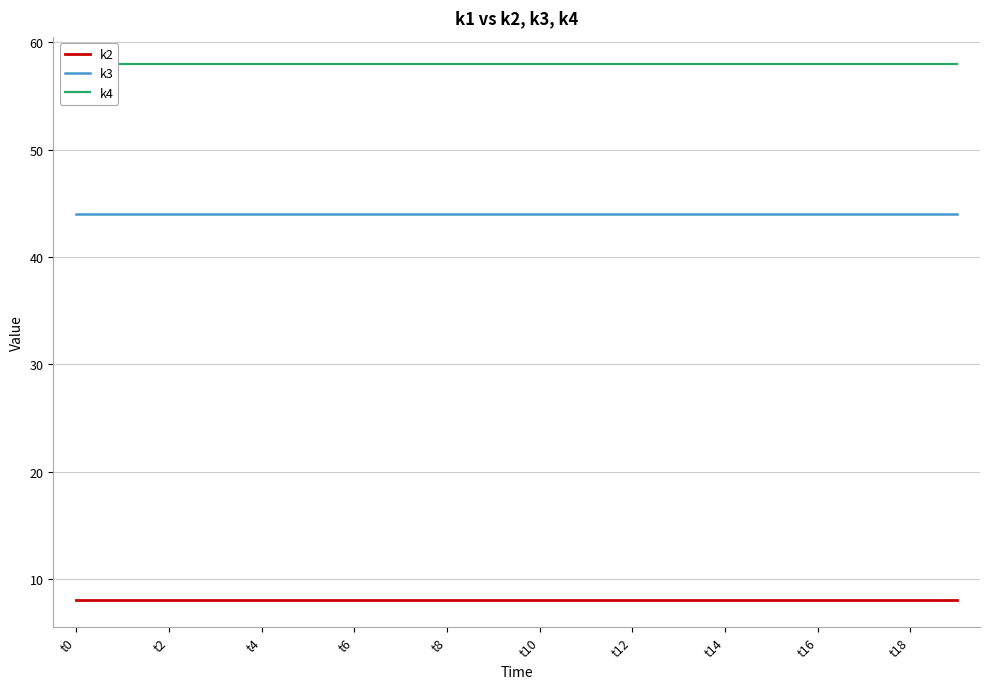

What is the sum of all k2 values?

160